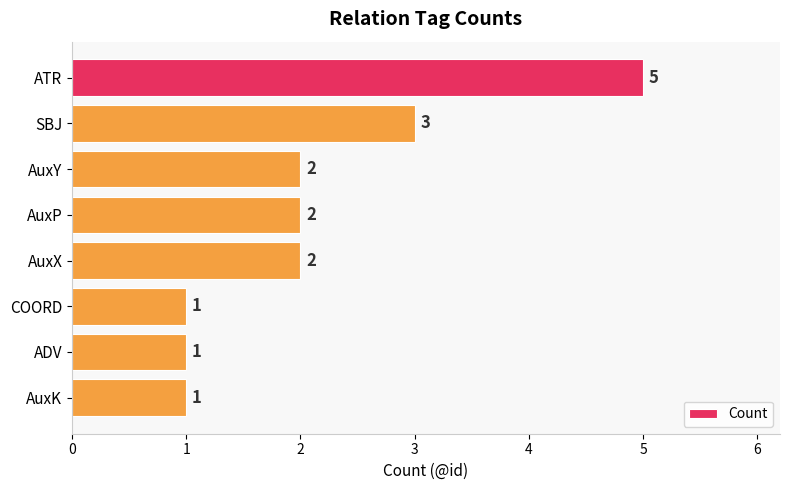

How many series are shown in this chart?

1